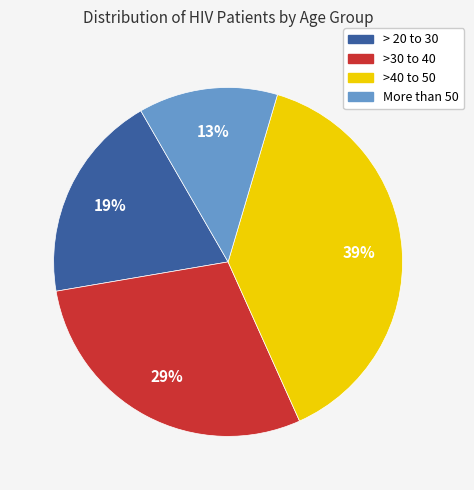

Does > 20 to 30 account for over 50% of the chart?

No